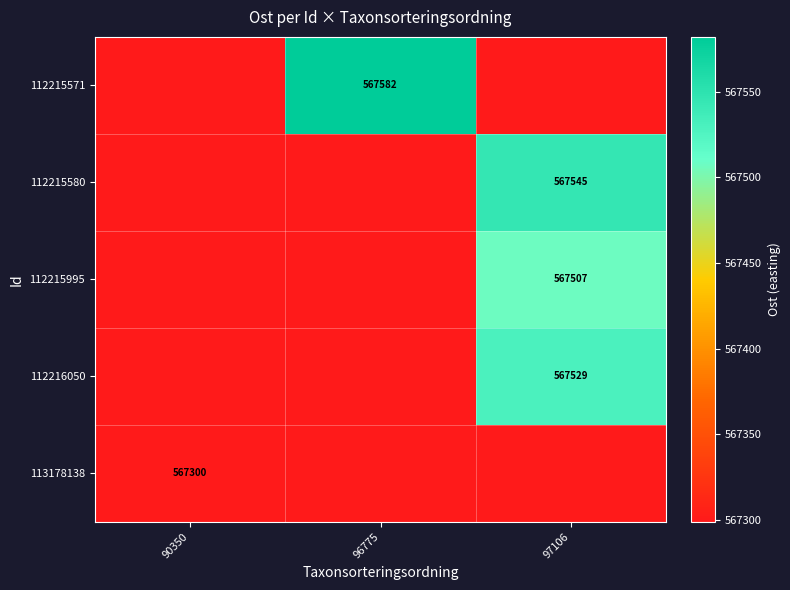

The 112215995 series shows 567507 at 97106. True or false?

True